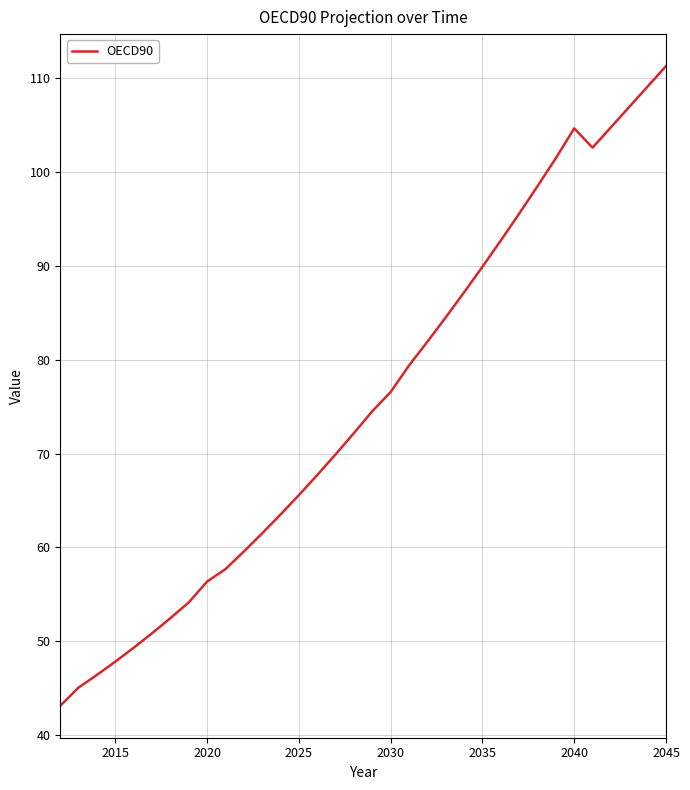

What is the maximum value shown in the chart?

111.3